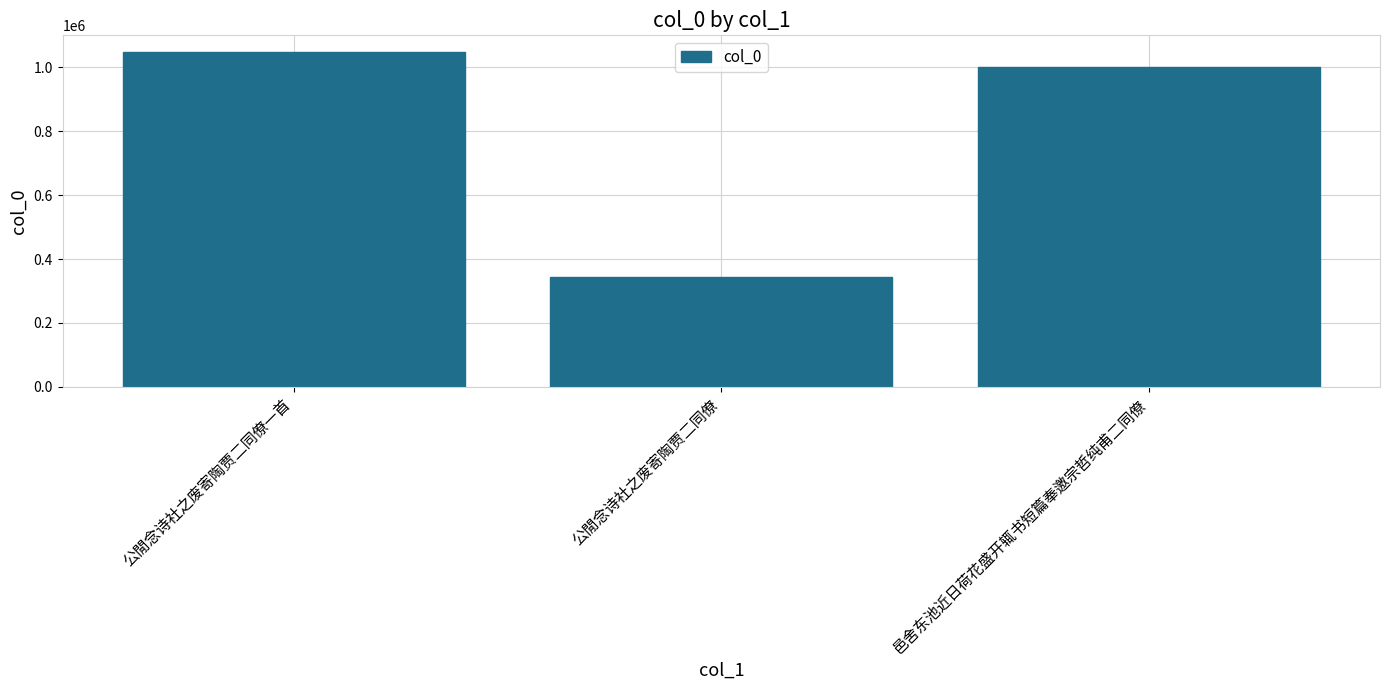

What is the difference between the maximum and minimum values?

705364